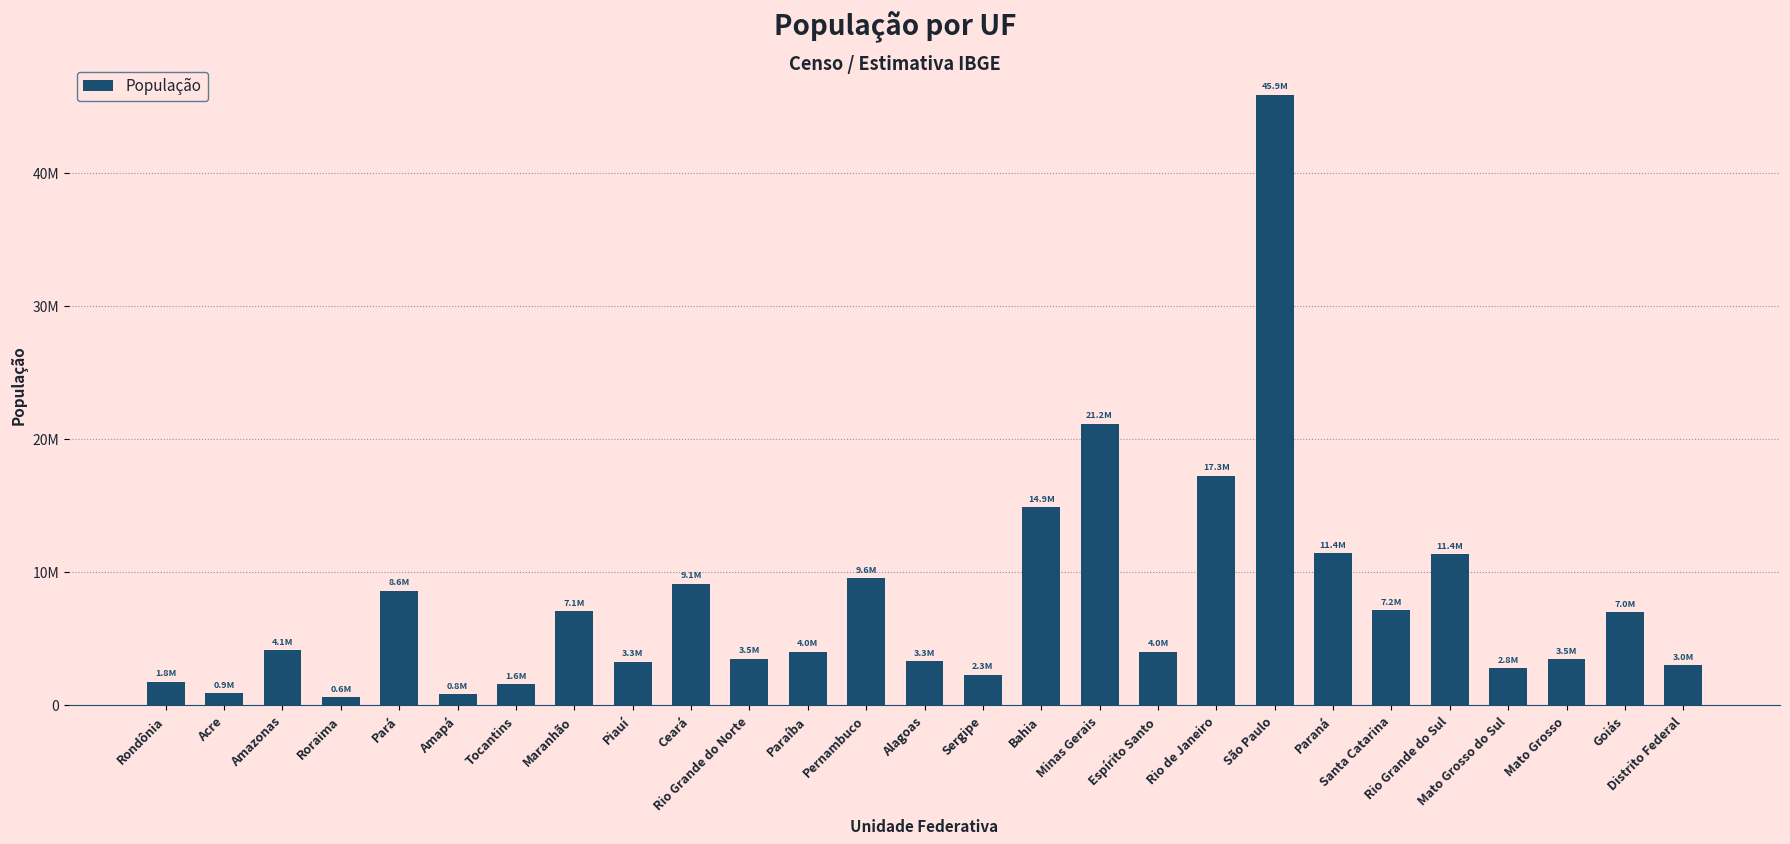

Rank the categories by value from lowest to highest.

Roraima, Amapá, Acre, Tocantins, Rondônia, Sergipe, Mato Grosso do Sul, Distrito Federal, Piauí, Alagoas, Mato Grosso, Rio Grande do Norte, Paraíba, Espírito Santo, Amazonas, Goiás, Maranhão, Santa Catarina, Pará, Ceará, Pernambuco, Rio Grande do Sul, Paraná, Bahia, Rio de Janeiro, Minas Gerais, São Paulo